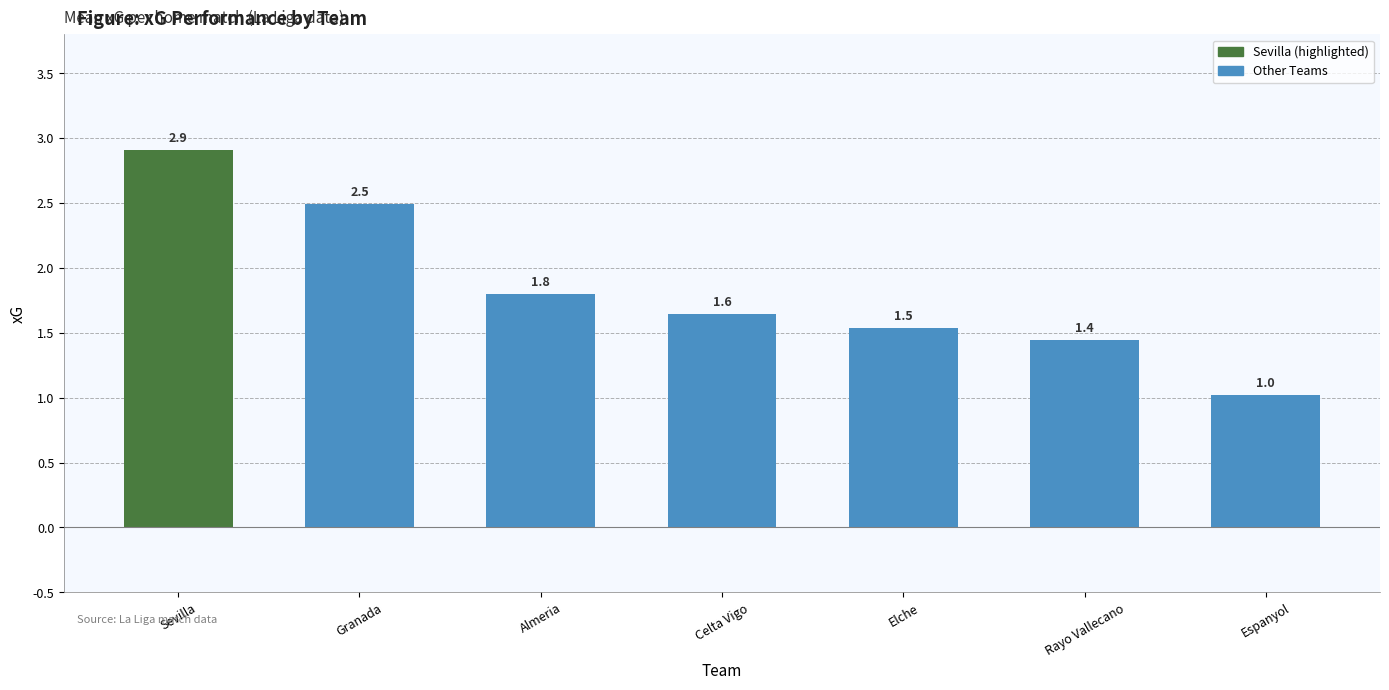

What position from the left is Almeria?

3